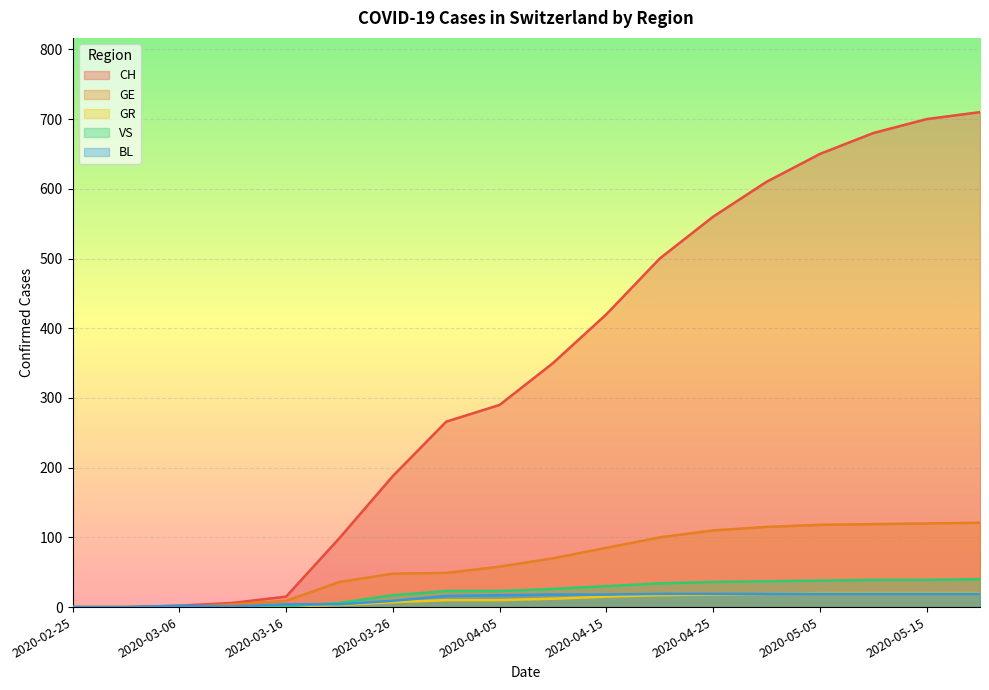

How many distinct data groups are displayed?

5